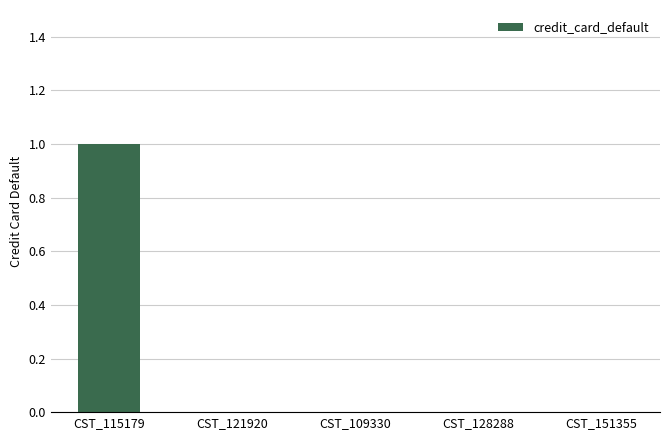

The value at CST_128288 is 0. True or false?

True